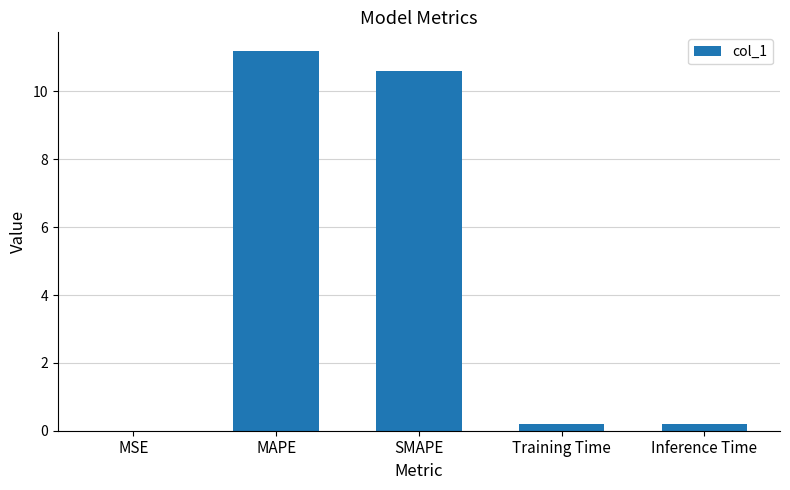

What is the maximum value shown in the chart?

11.2